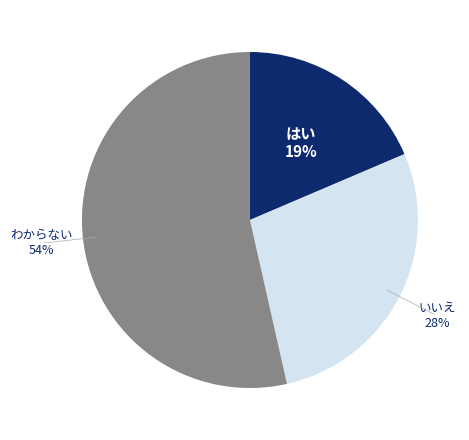

Is there a majority slice in this chart?

Yes